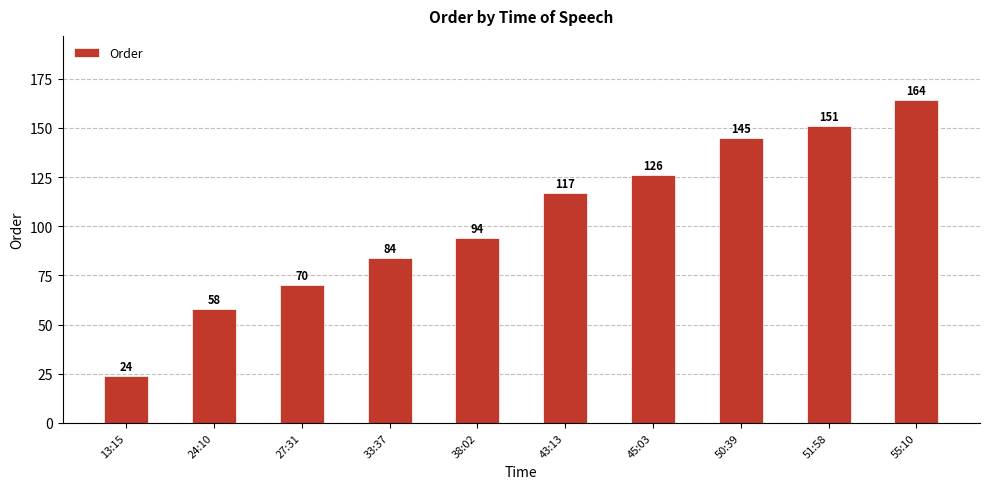

List the labels in order of value, largest first.

55:10, 51:58, 50:39, 45:03, 43:13, 38:02, 33:37, 27:31, 24:10, 13:15